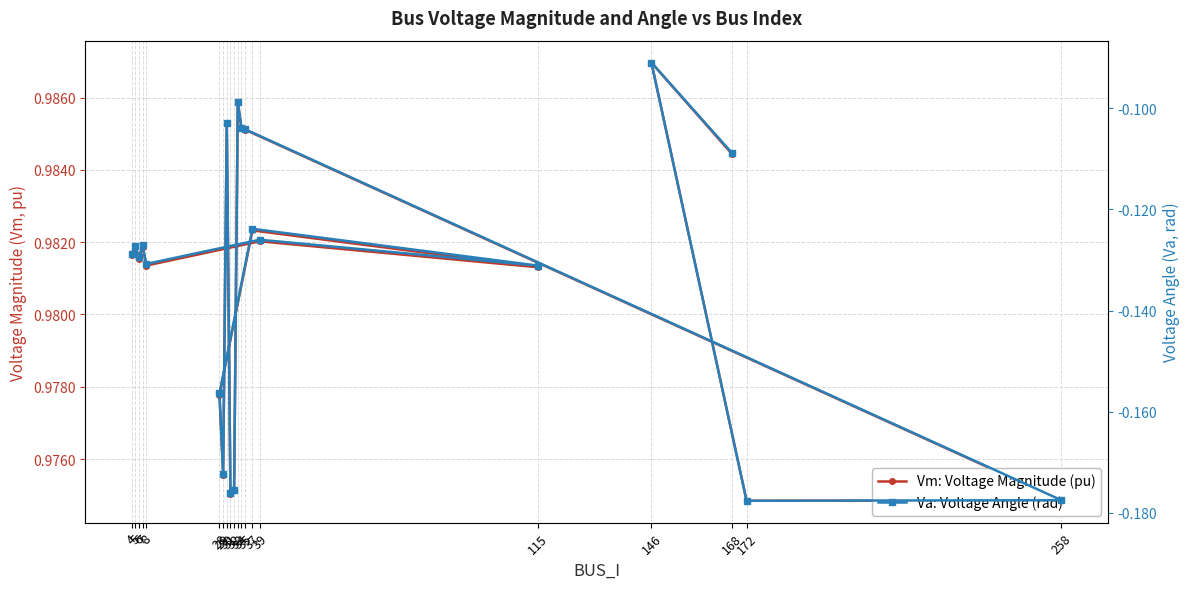

What is the total value across all series at 7?

0.9